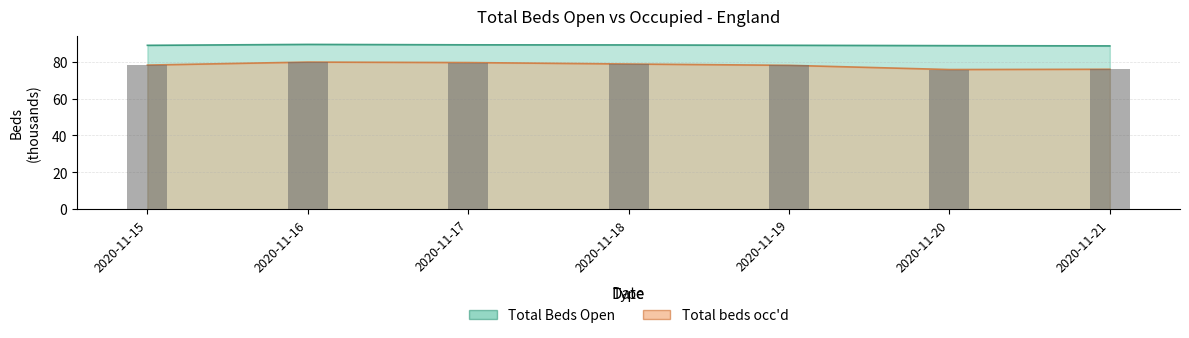

What value does the Total Beds Open series have at 2020-11-19?

88.8